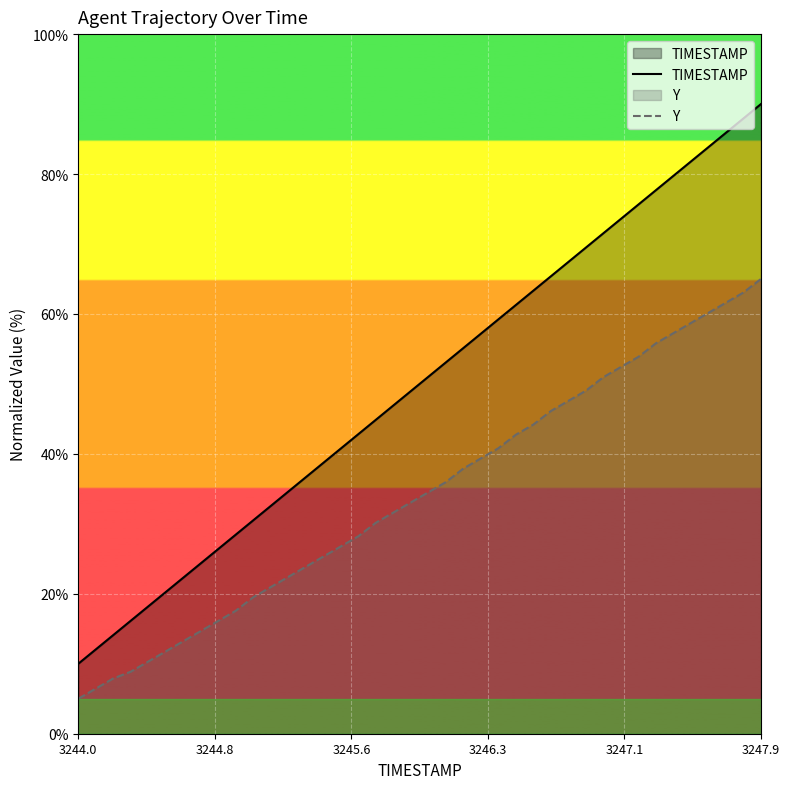

True or false: TIMESTAMP and Y intersect in this chart.

False